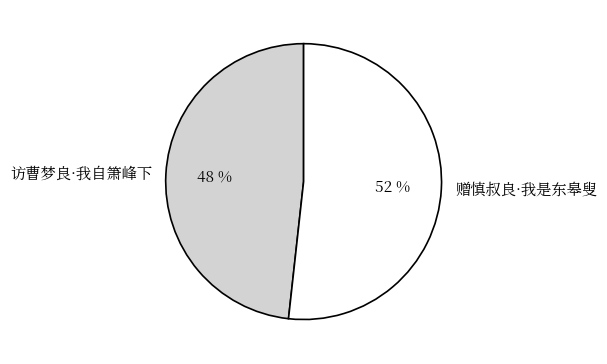

Is 访曹梦良·我自箫峰下 the majority of the pie?

No